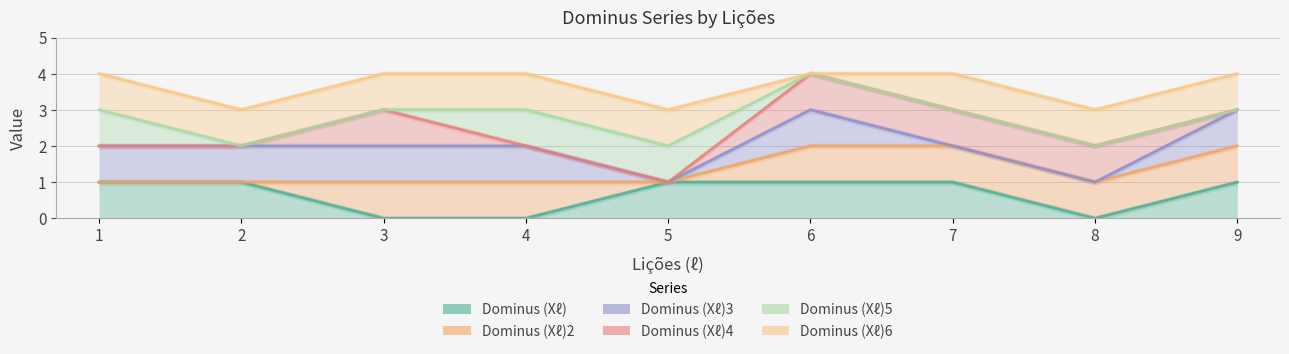

At which label does Dominus (Xℓ) reach its minimum?

3